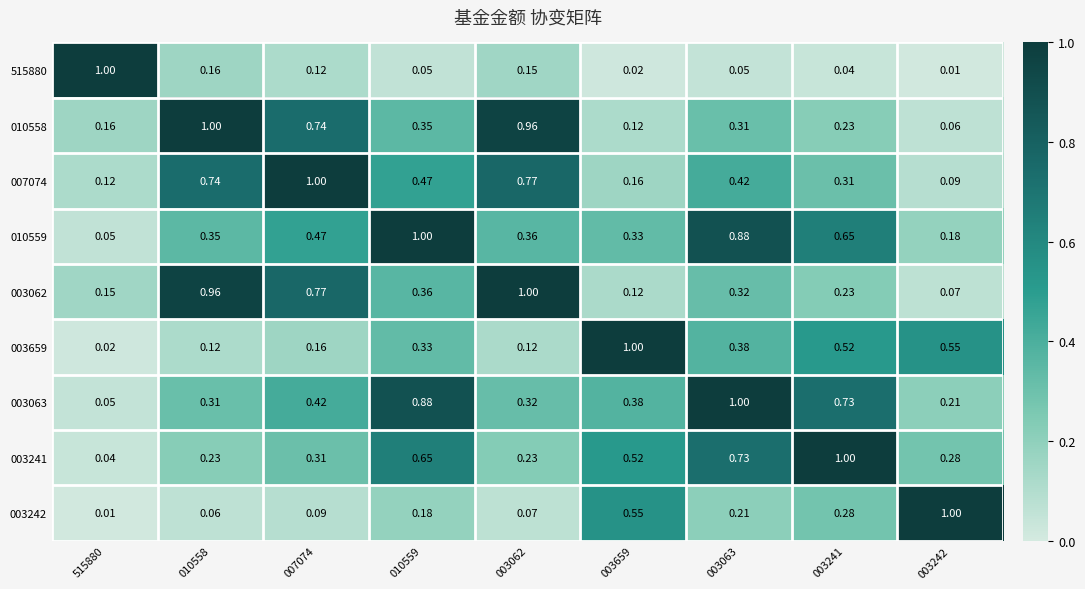

Is the value of 003241 at 003062 greater than the value of 010559 at 003062?

No